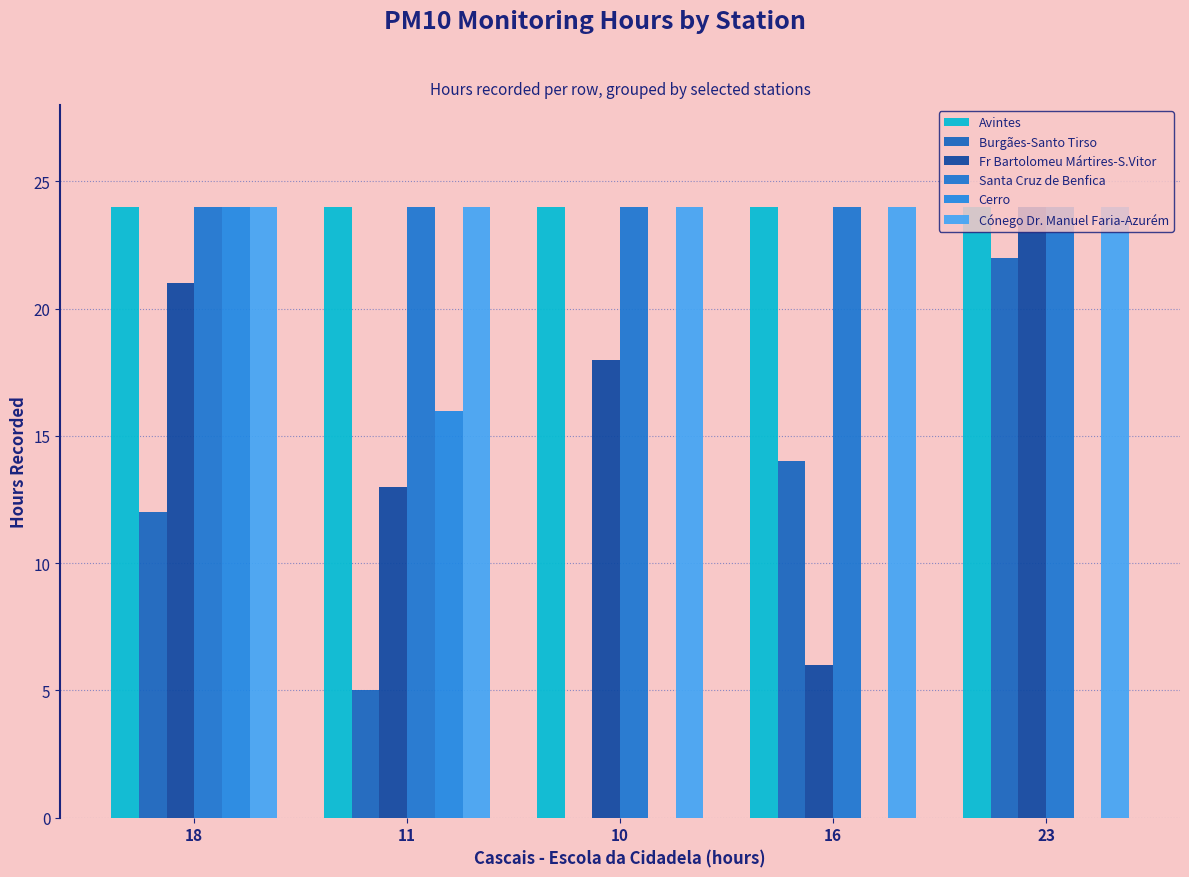

Is it true that Cónego Dr. Manuel Faria-Azurém equals 24 at 10?

True